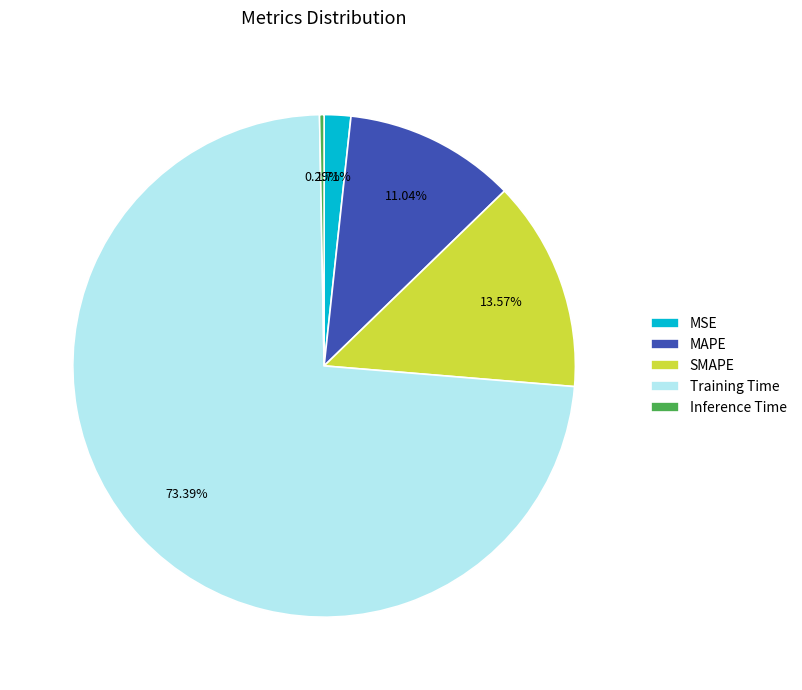

How many slices are in this pie chart?

5